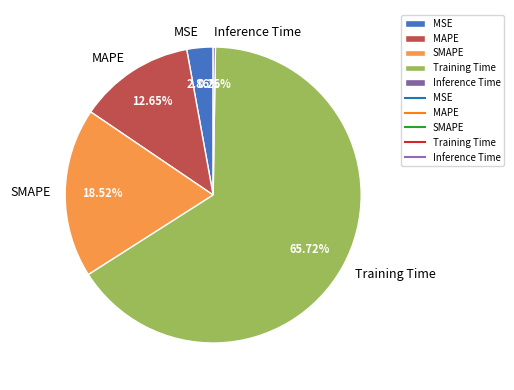

Is the sum of SMAPE and Training Time greater than half?

Yes